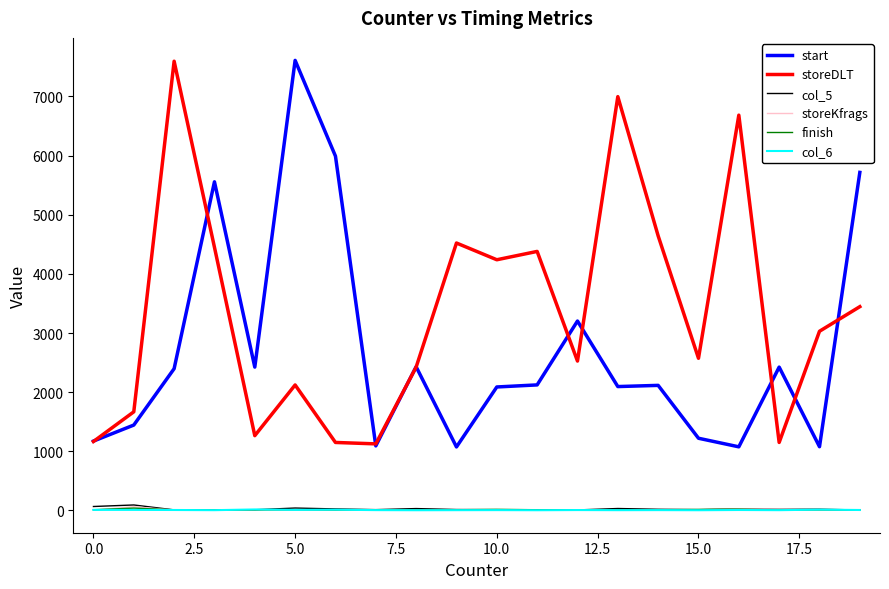

True or false: storeDLT and storeKfrags cross at least once.

False